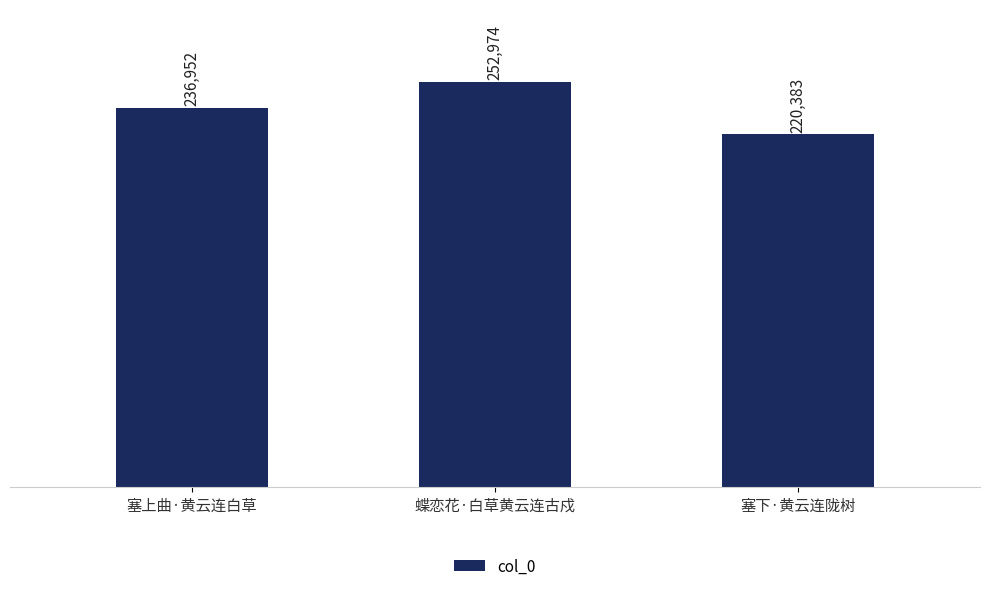

Which has a higher value, 塞上曲·黄云连白草 or 蝶恋花·白草黄云连古戍?

蝶恋花·白草黄云连古戍